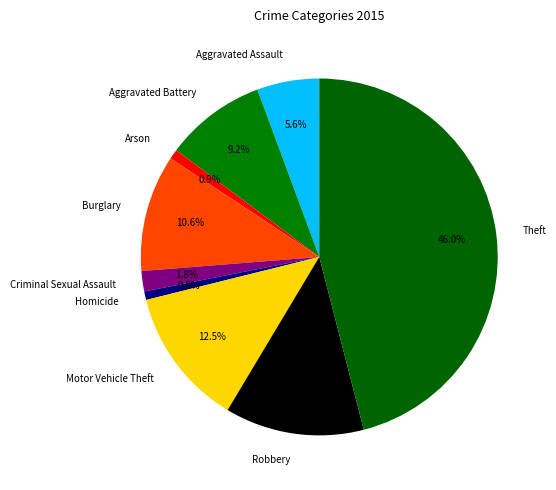

Is there a majority slice in this chart?

No